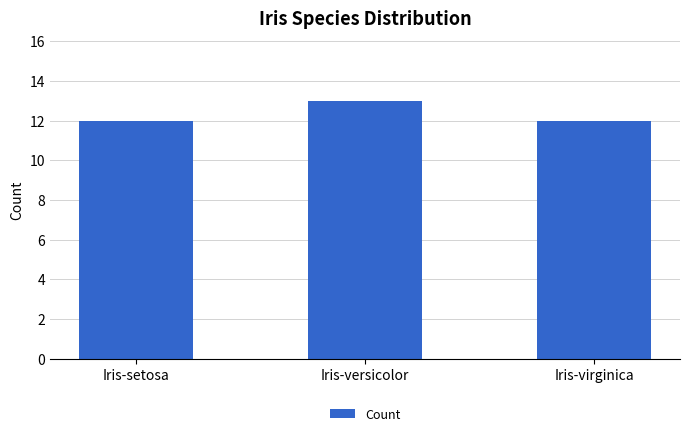

What is the value of the 2nd bar from the left?

13